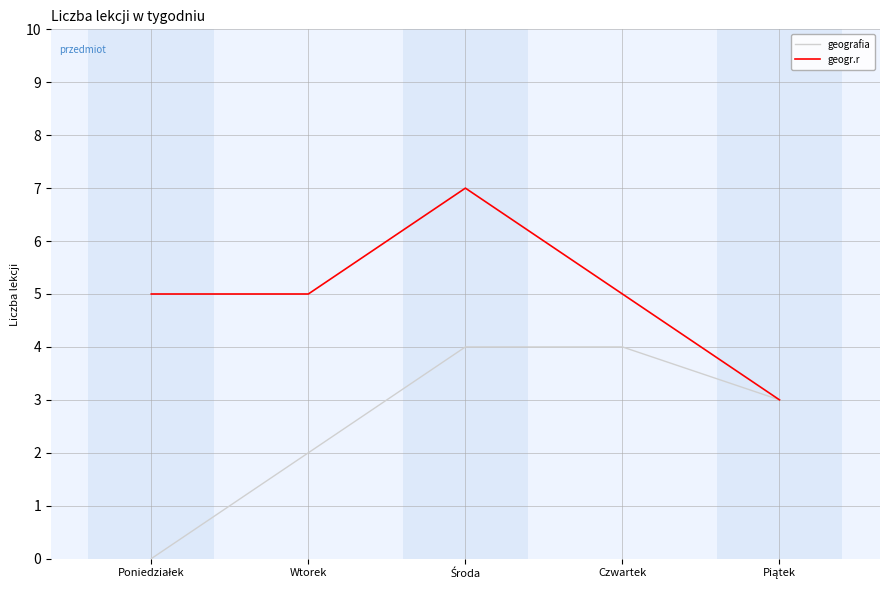

What is the difference between the maximum and minimum values in the geografia series?

4